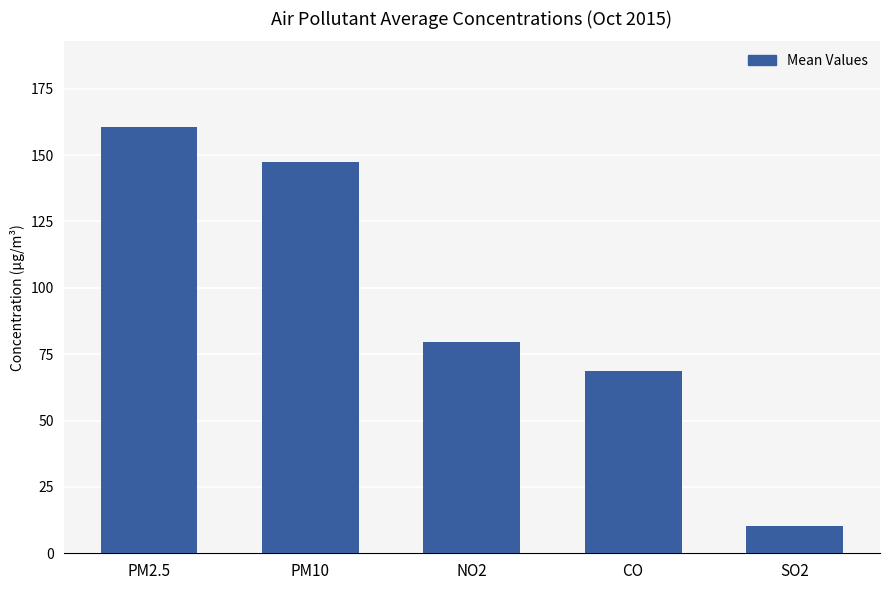

What is the average value?

93.4